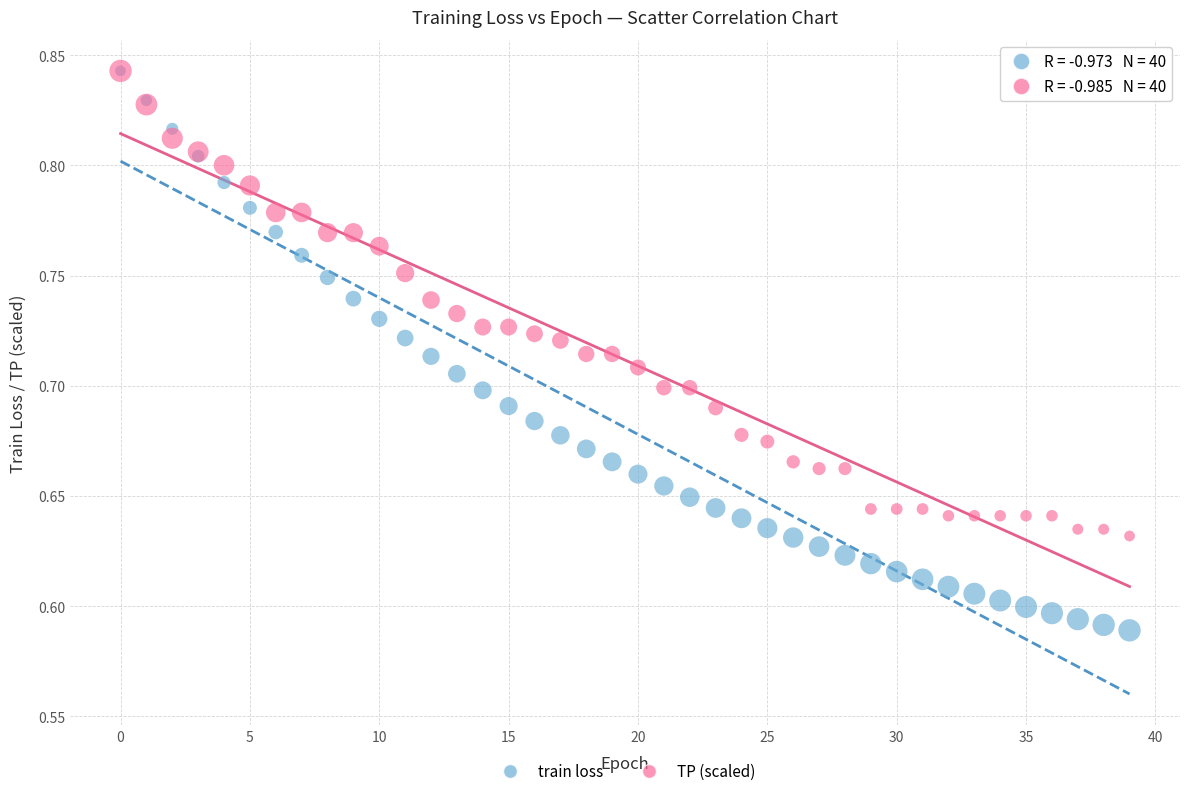

Which series has the widest spread of Y values?

train loss